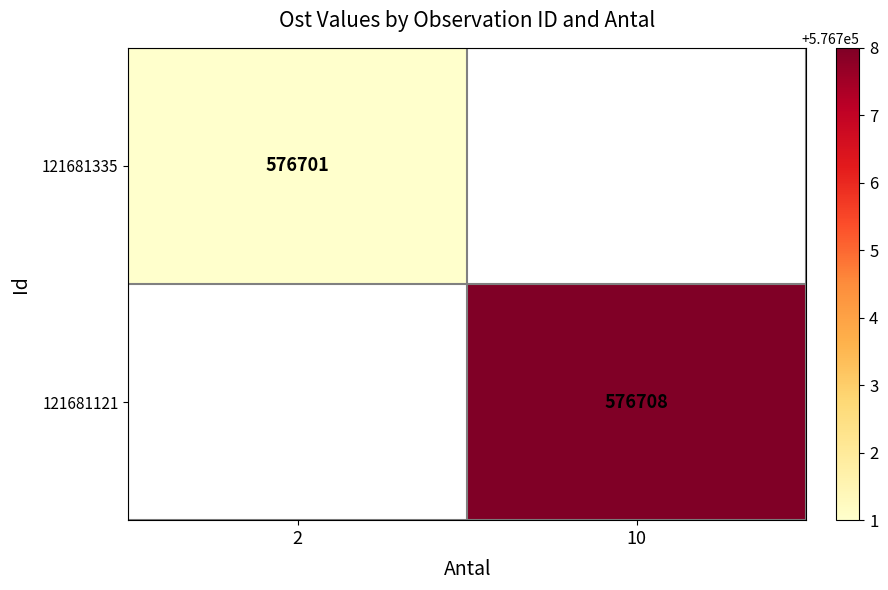

Is the value of 121681335 at 2 greater than the value of 121681121 at 10?

No